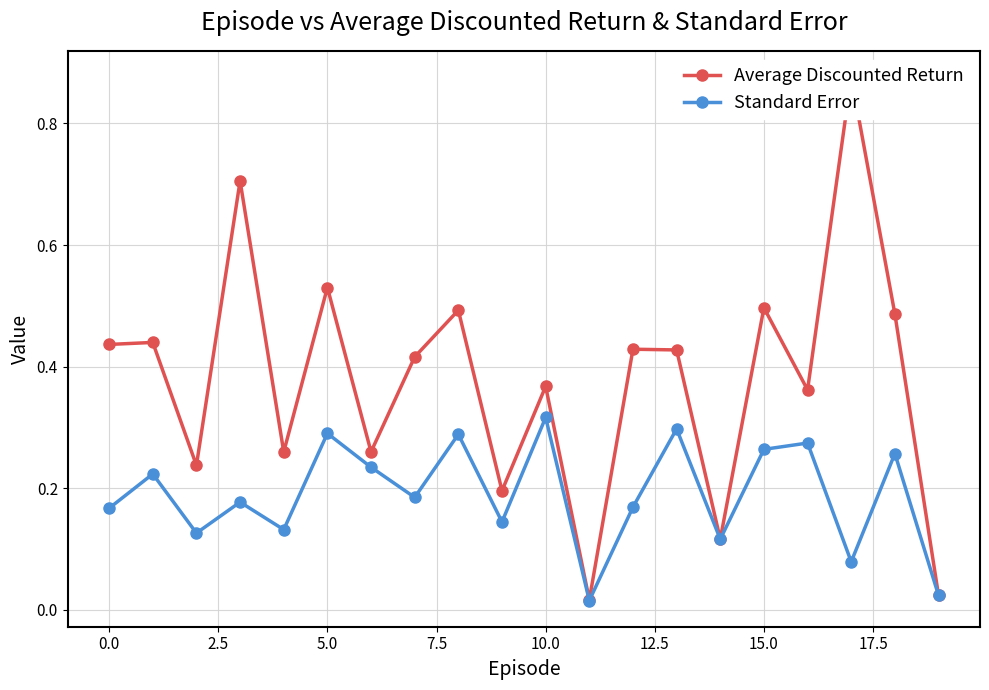

How many interior local valleys does the Average Discounted Return series have?

7